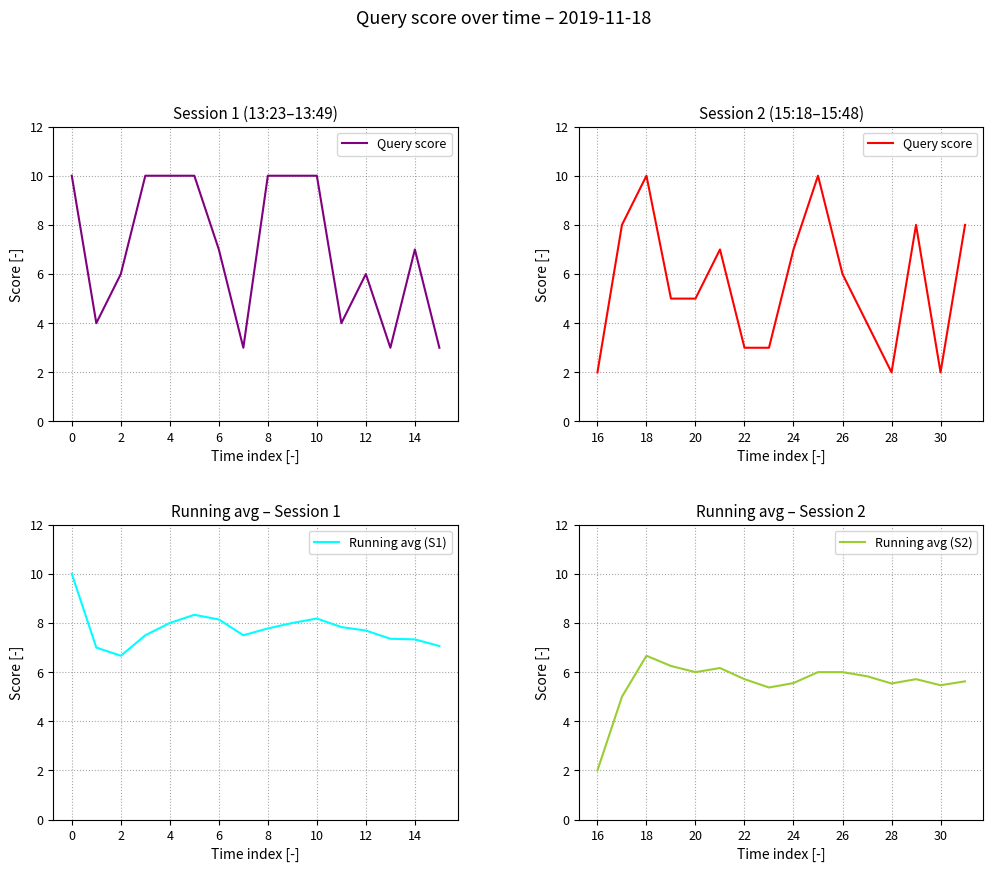

The Running avg (S2) series shows 8.5 at 20. True or false?

False